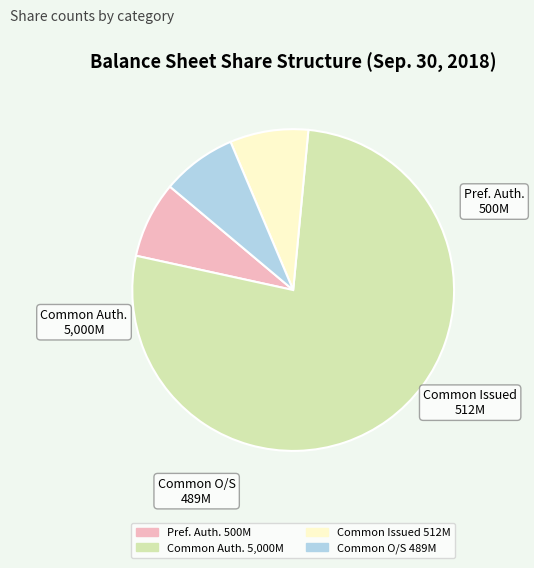

Does any single category account for the majority?

Yes